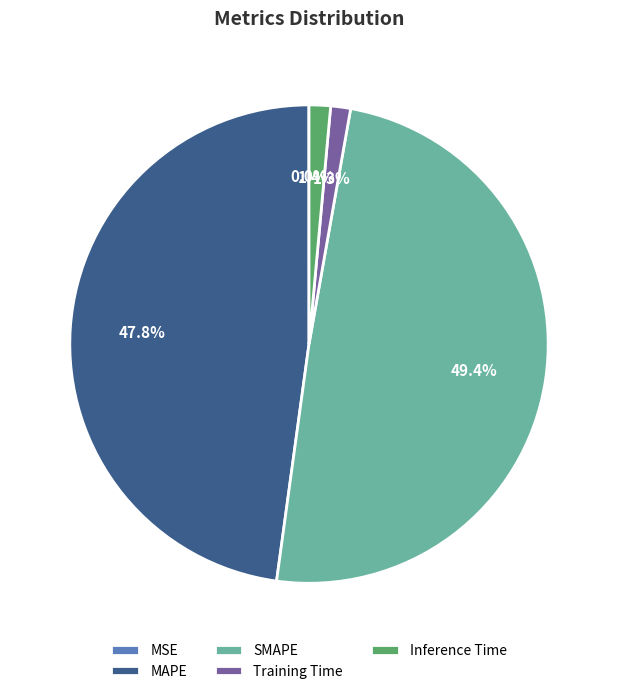

What is the largest slice in the pie chart?

SMAPE